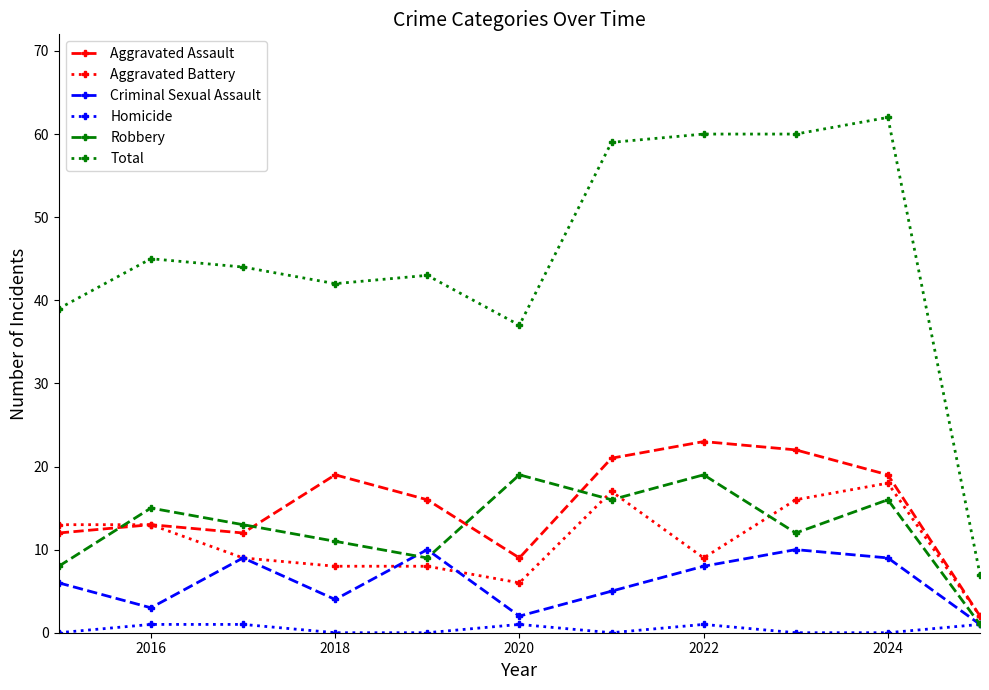

Which series has the largest range (max minus min)?

Total